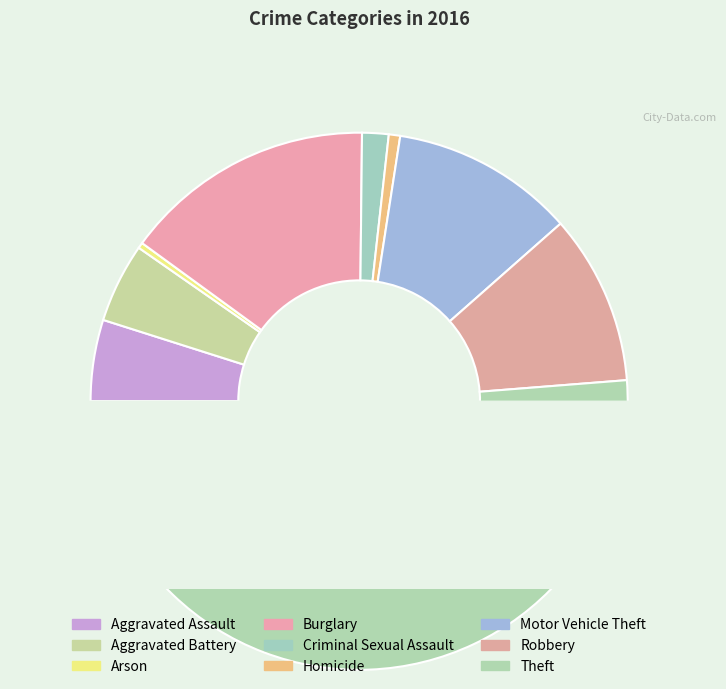

True or false: Aggravated Battery accounts for 1% of the total.

False